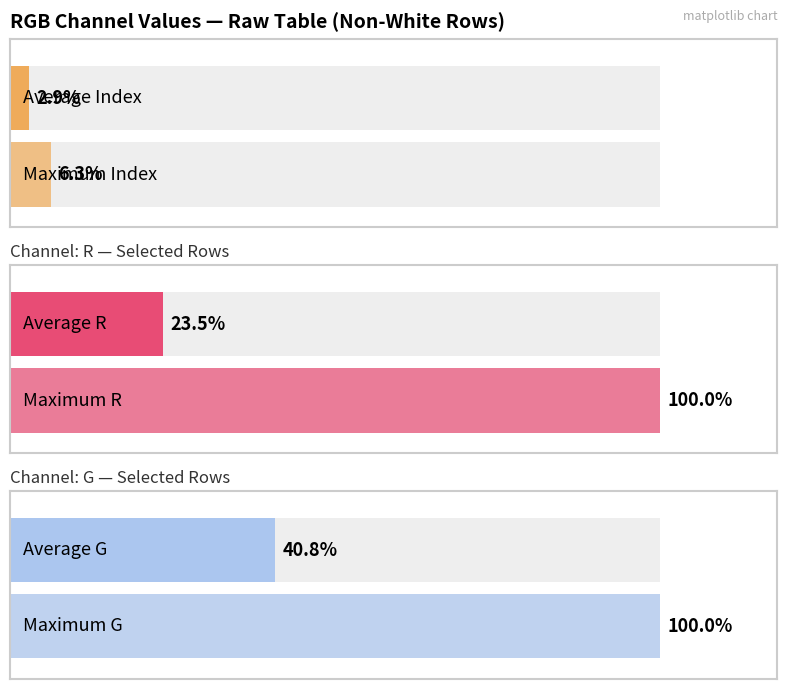

List the series in order of their overall mean, highest first.

G, R, Index